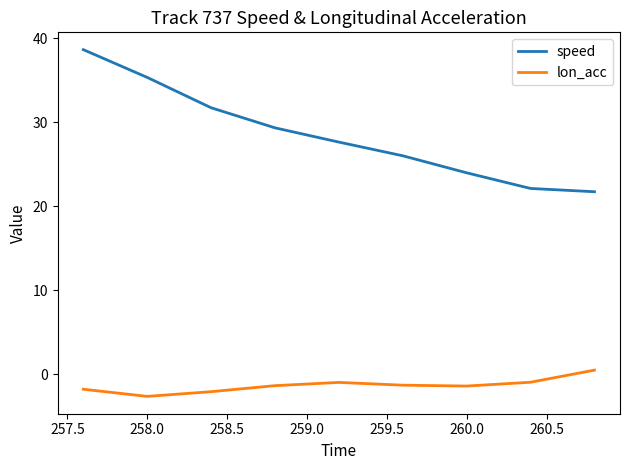

Which series has the largest total across all categories?

speed